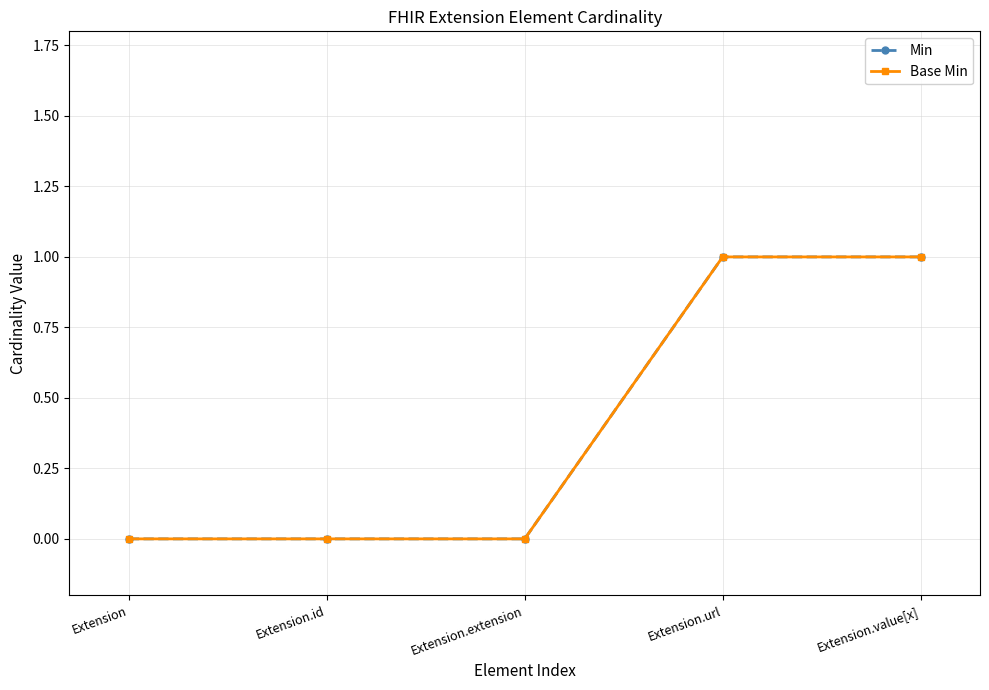

List the series in order of their peak value, lowest first.

Min, Base Min